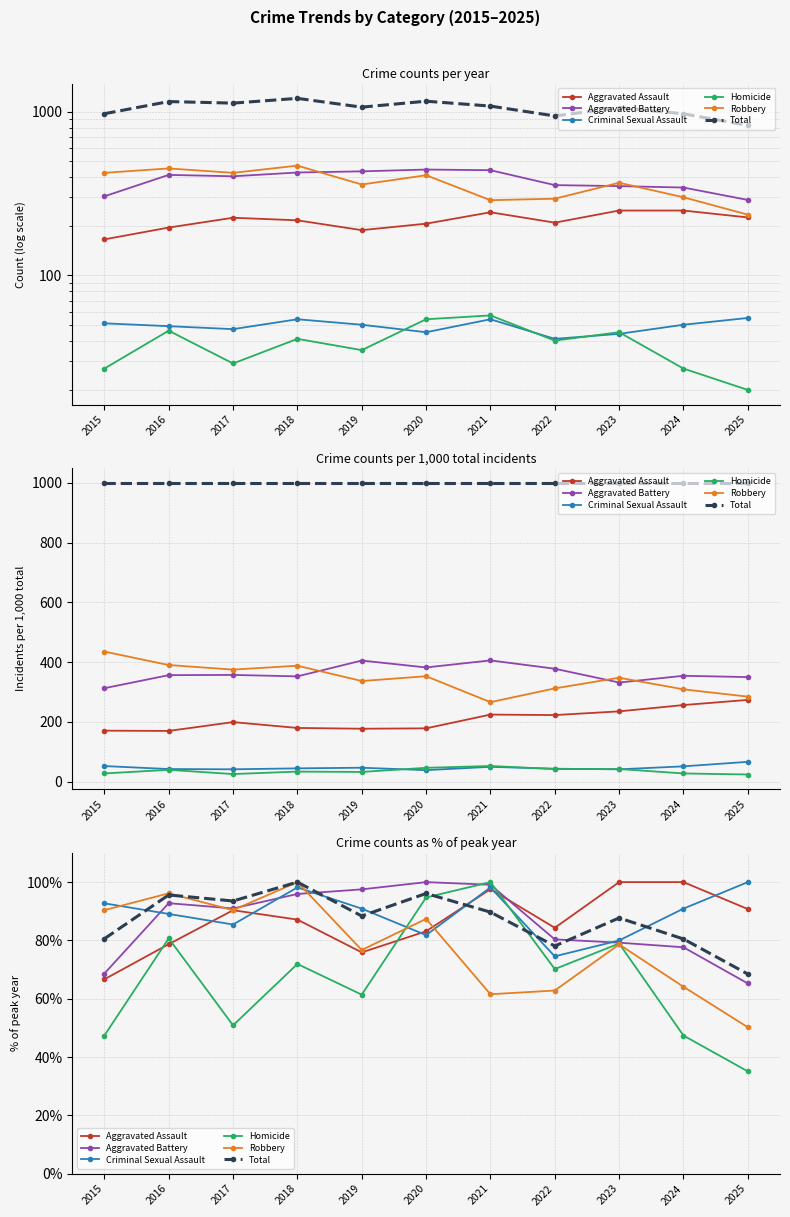

Which series has the largest total across all categories?

Criminal Sexual Assault